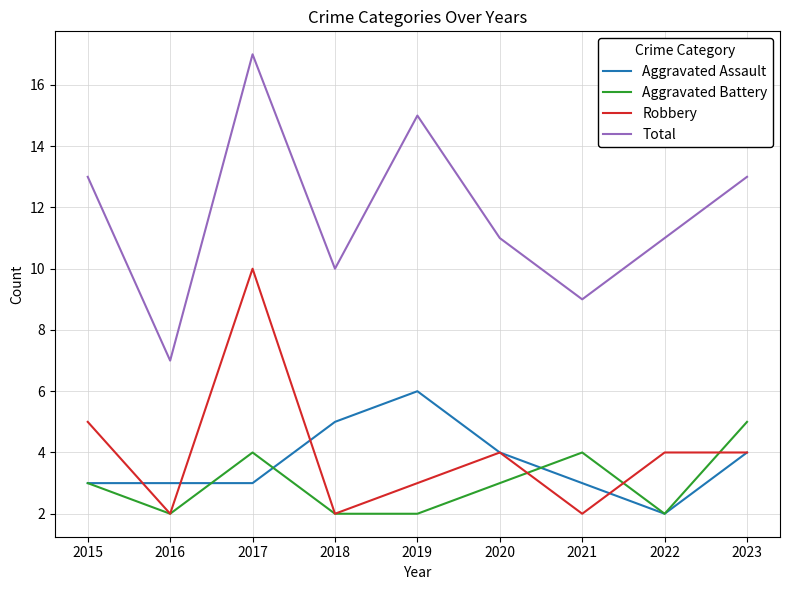

How many series are shown in this chart?

4